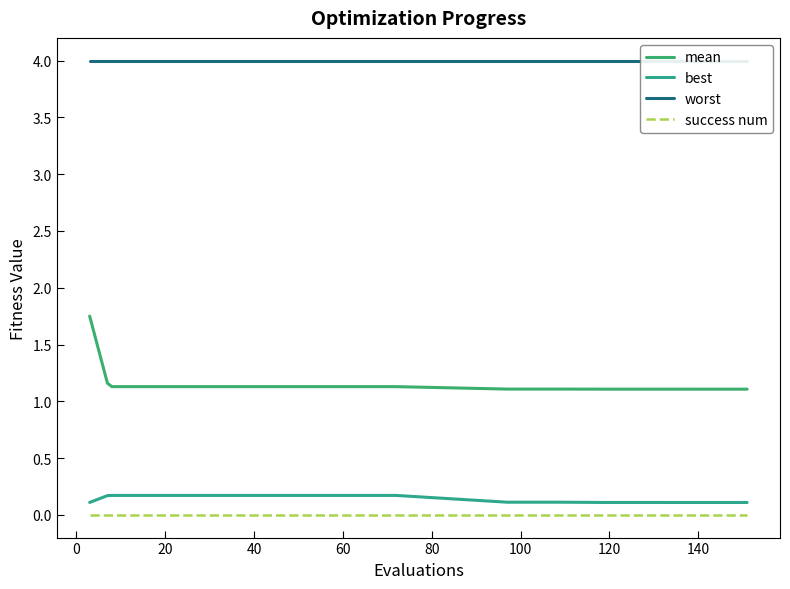

What is the difference between the maximum and minimum values in the mean series?

0.6